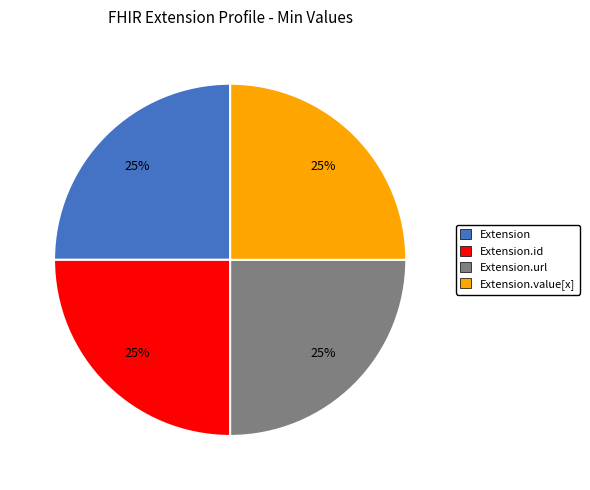

Is there a majority slice in this chart?

No